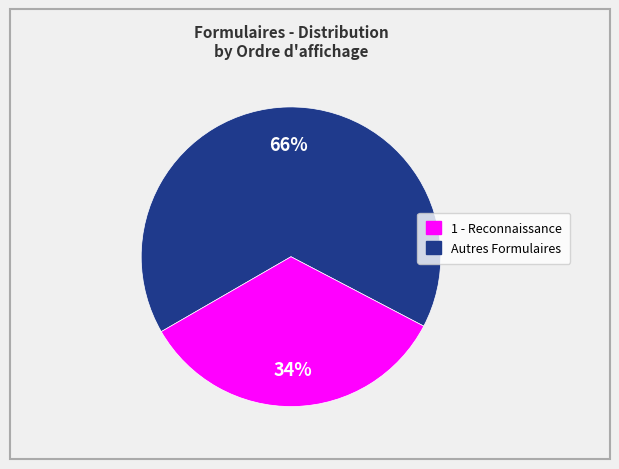

To the nearest percent, what is the average slice percentage?

50%